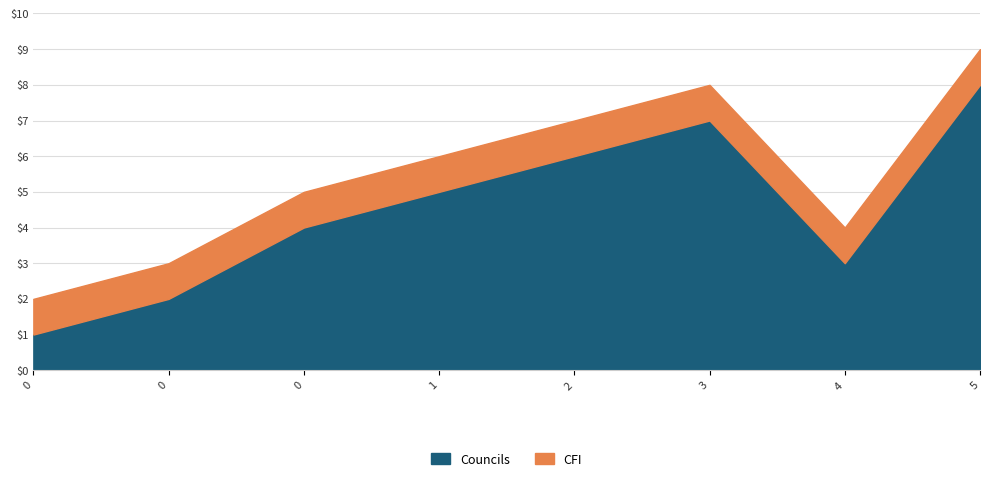

Is it true that CFI equals 1 at 0?

False